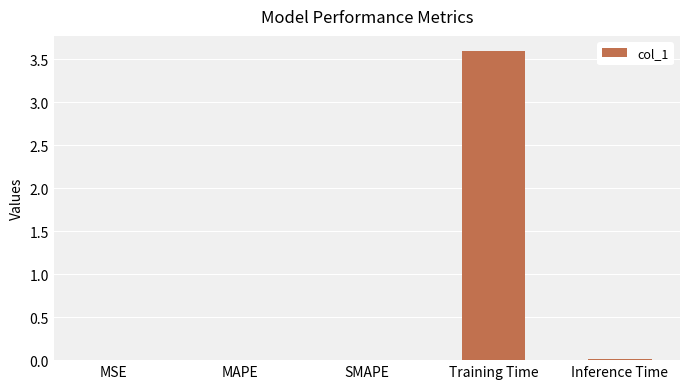

What is the sum of all values?

3.6